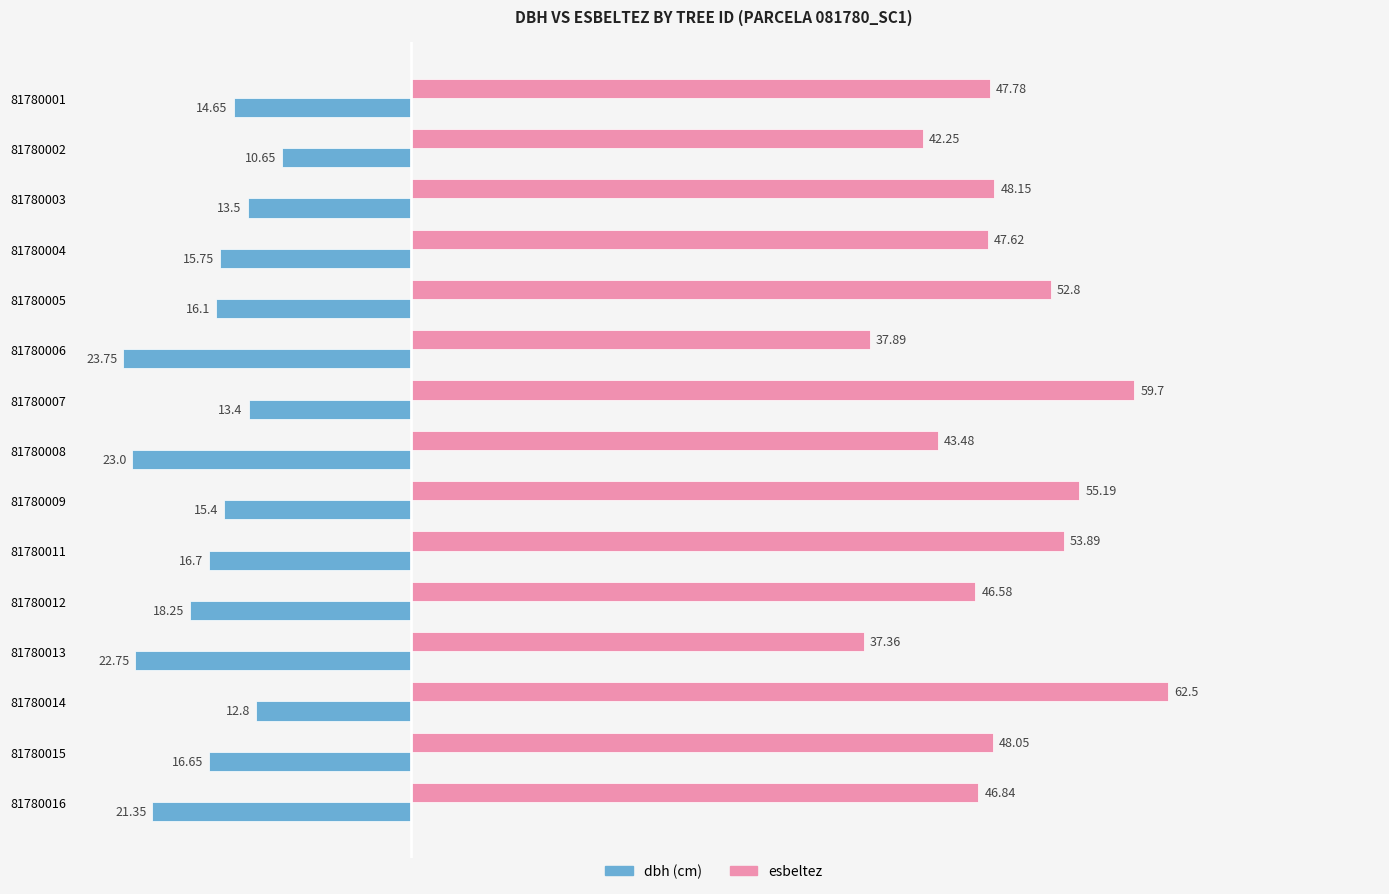

At which category is the sum across all series the highest?

81780014